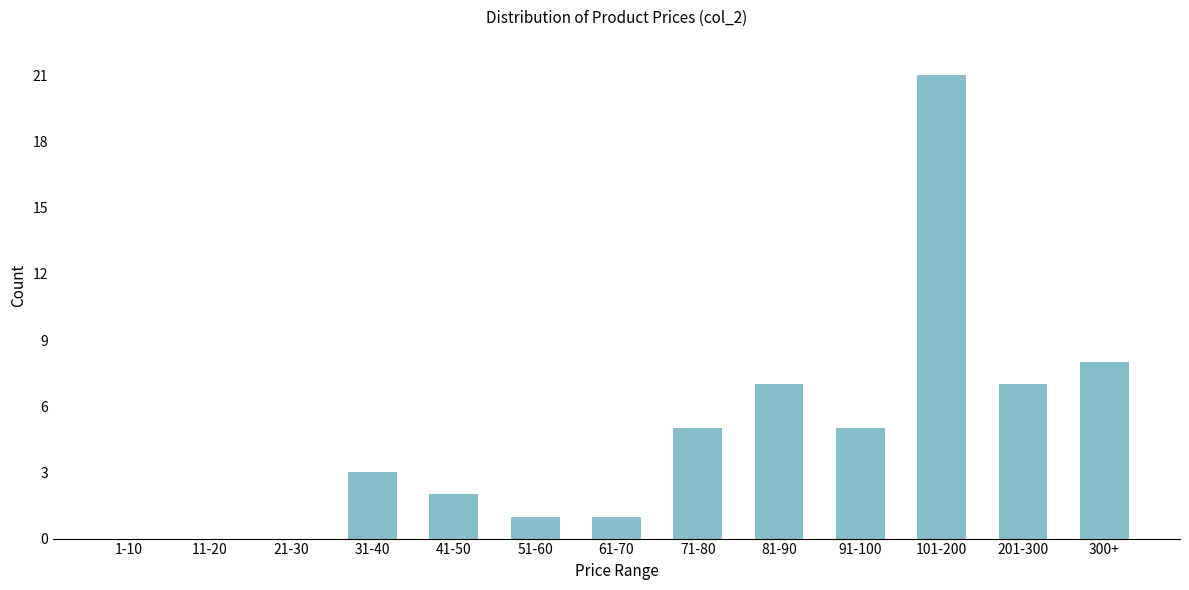

Reading left to right, list all the values displayed in this chart.

1-10=0	11-20=0	21-30=0	31-40=3	41-50=2	51-60=1	61-70=1	71-80=5	81-90=7	91-100=5	101-200=21	201-300=7	300+=8